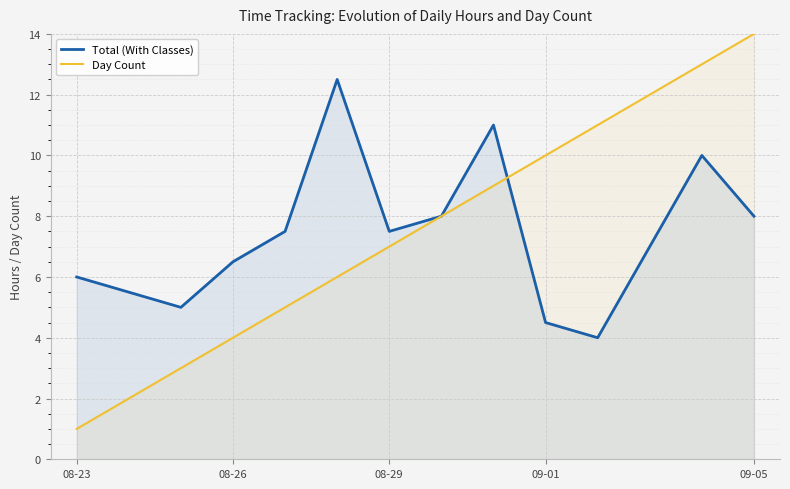

What value does the Day Count series have at 08-29?

7.0